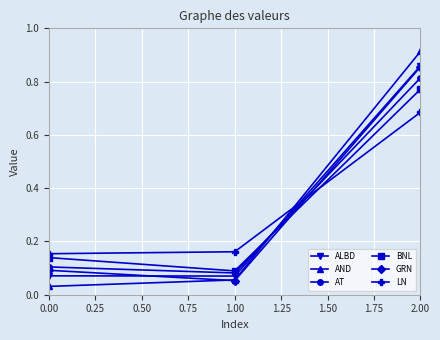

What are all the series names shown in the legend?

ALBD, AND, AT, BNL, GRN, LN